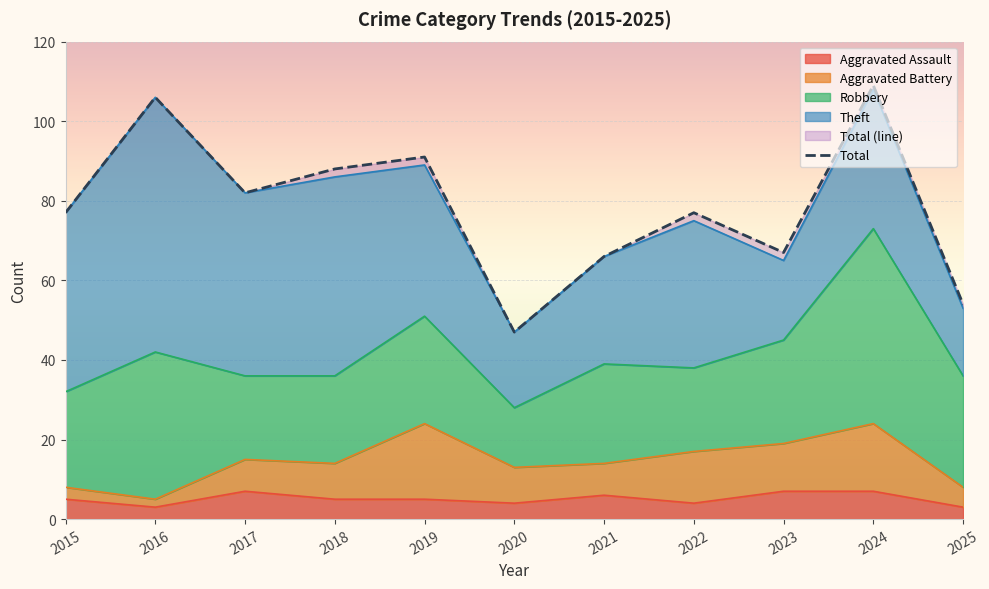

What is the maximum value shown in the chart?

109